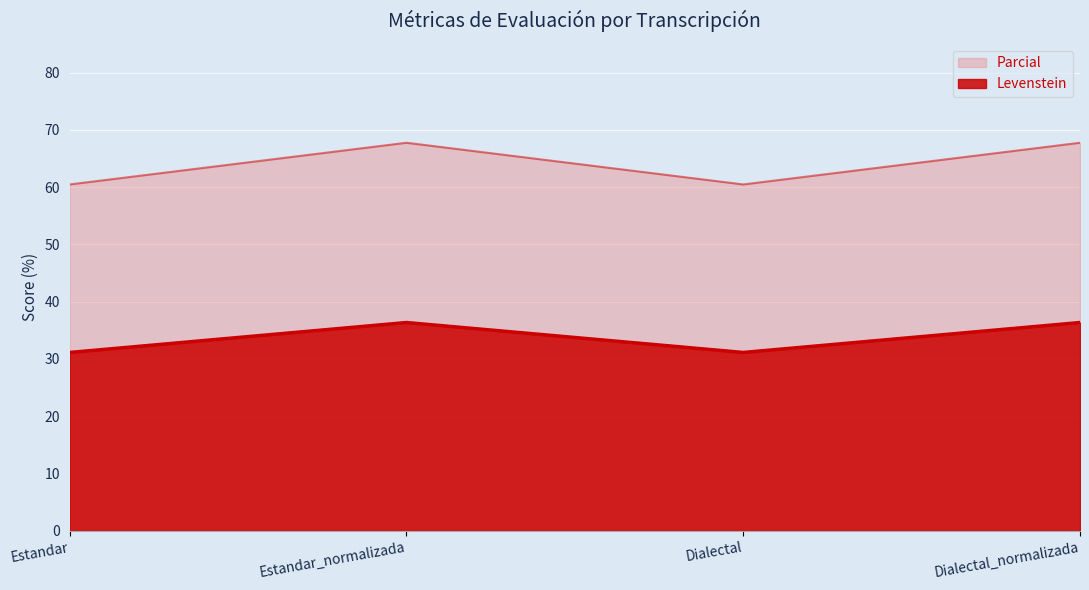

Is the value of Levenstein at Estandar_normalizada greater than the value of Parcial at Estandar?

No